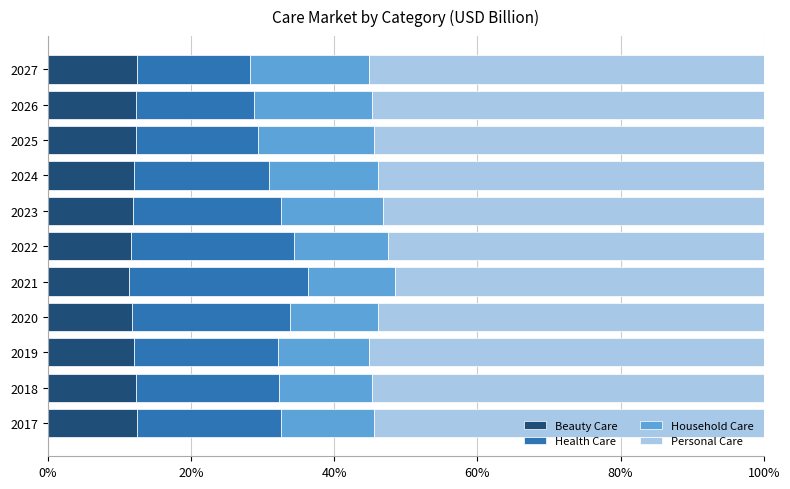

What is the highest value of the Beauty Care series?

12.5